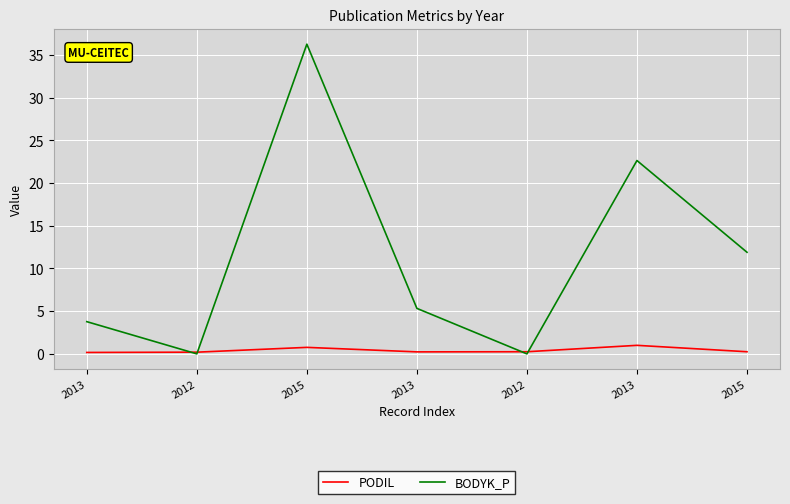

Reading left to right, what are all the values shown in this chart?

PODIL: 2013=0.2	2012=0.2	2015=0.8	2013=0.2	2012=0.2	2013=1.0	2015=0.2
BODYK_P: 2013=3.8	2012=0.0	2015=36.3	2013=5.3	2012=0.0	2013=22.6	2015=11.9